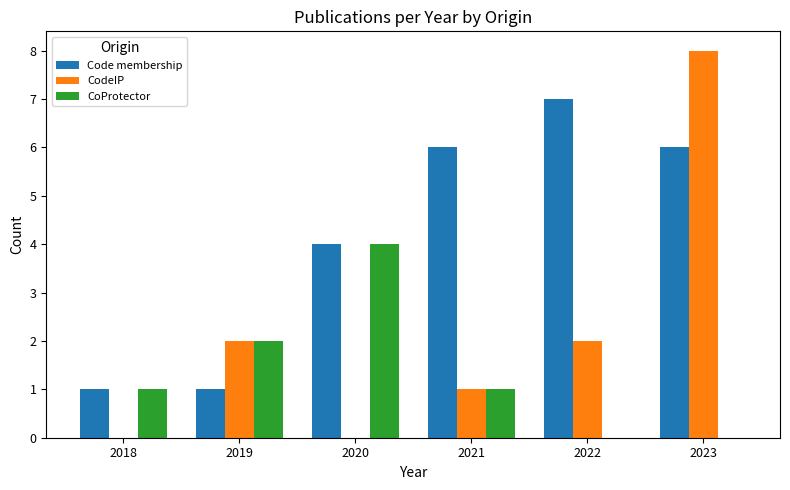

Which category has the highest value in the Code membership series?

2022